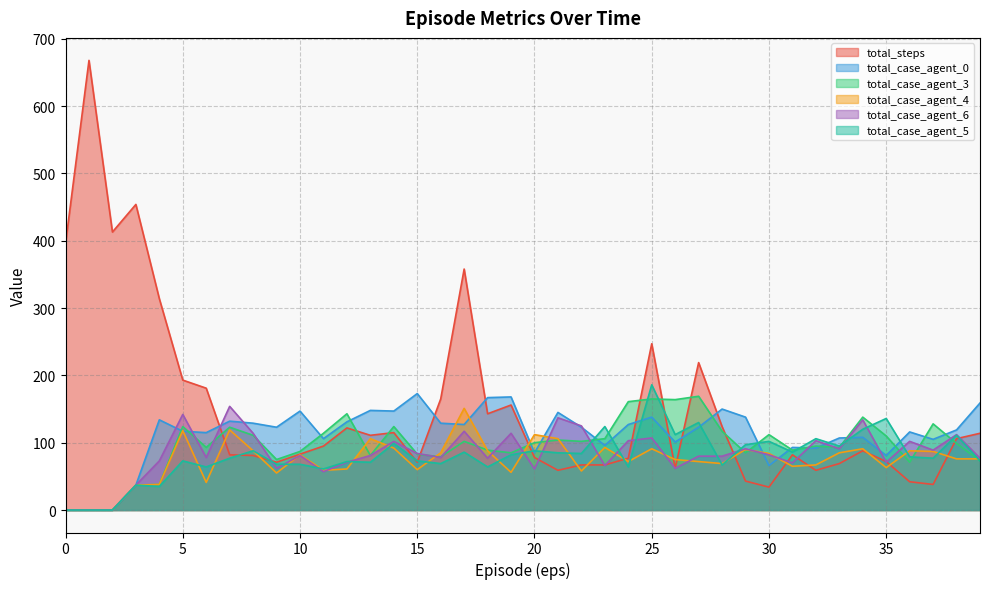

Which series changed the most between 2 and 24?

total_steps